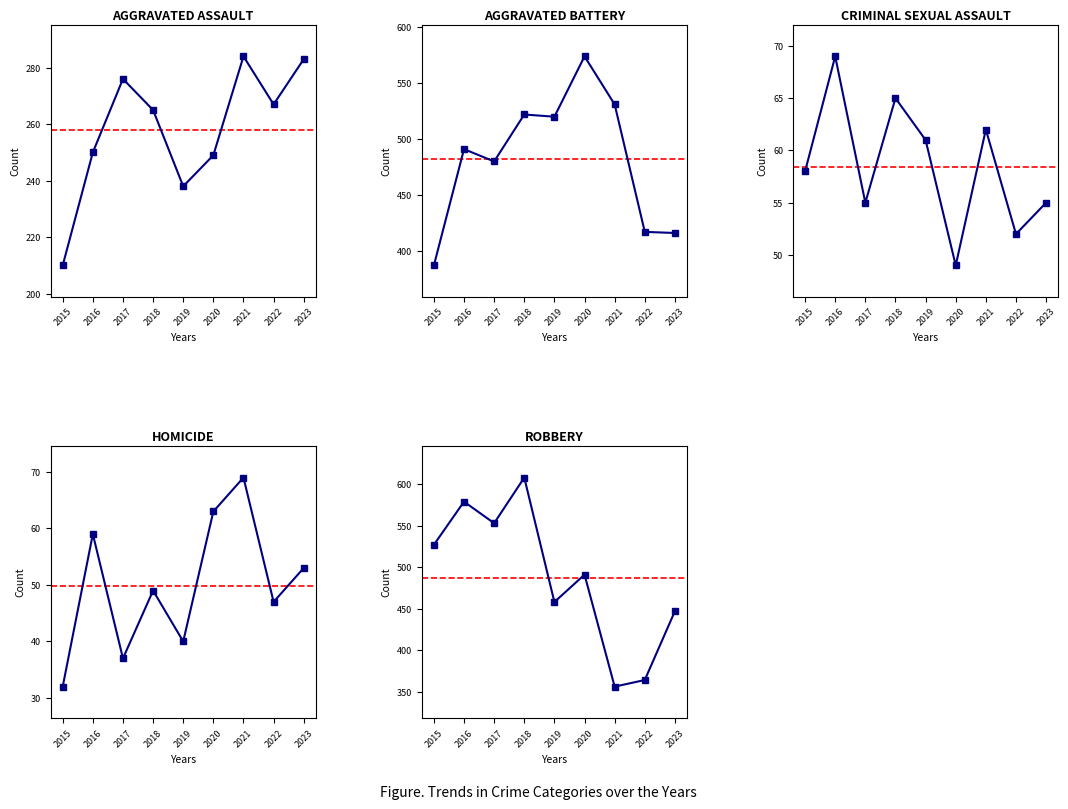

Reading right to left, what are all the values shown in this chart?

Aggravated Assault: 283	267	284	249	238	265	276	250	210
Aggravated Battery: 416	417	531	574	520	522	480	491	387
Criminal Sexual Assault: 55	52	62	49	61	65	55	69	58
Homicide: 53	47	69	63	40	49	37	59	32
Robbery: 447	364	356	491	458	608	553	579	527